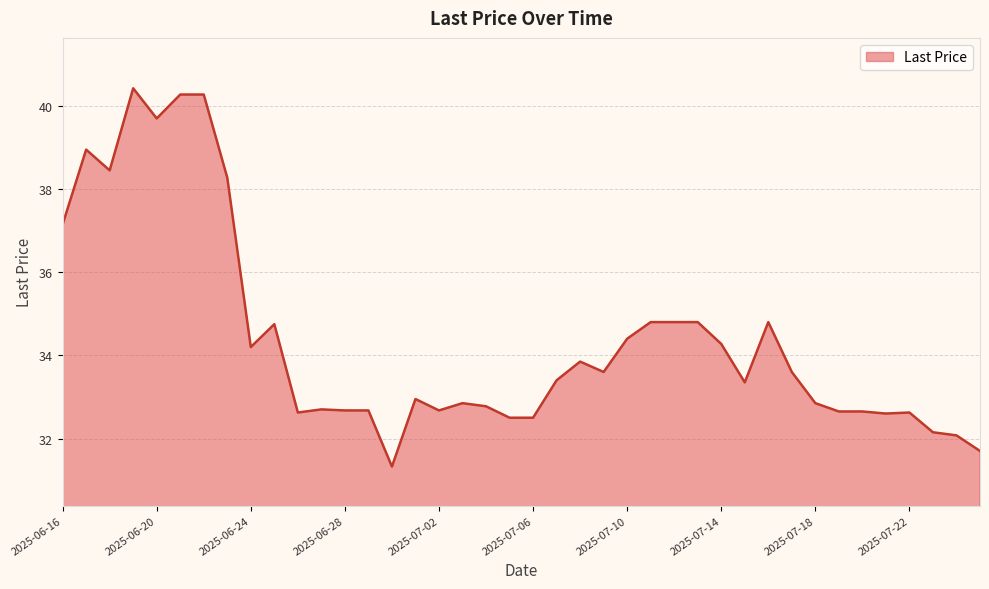

What is the smallest value displayed?

31.3